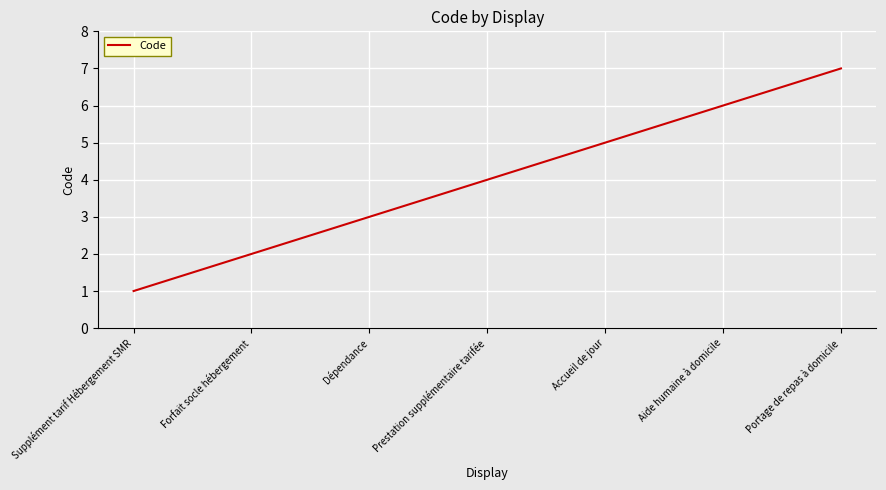

Reading left to right, list all the values displayed in this chart.

1	2	3	4	5	6	7